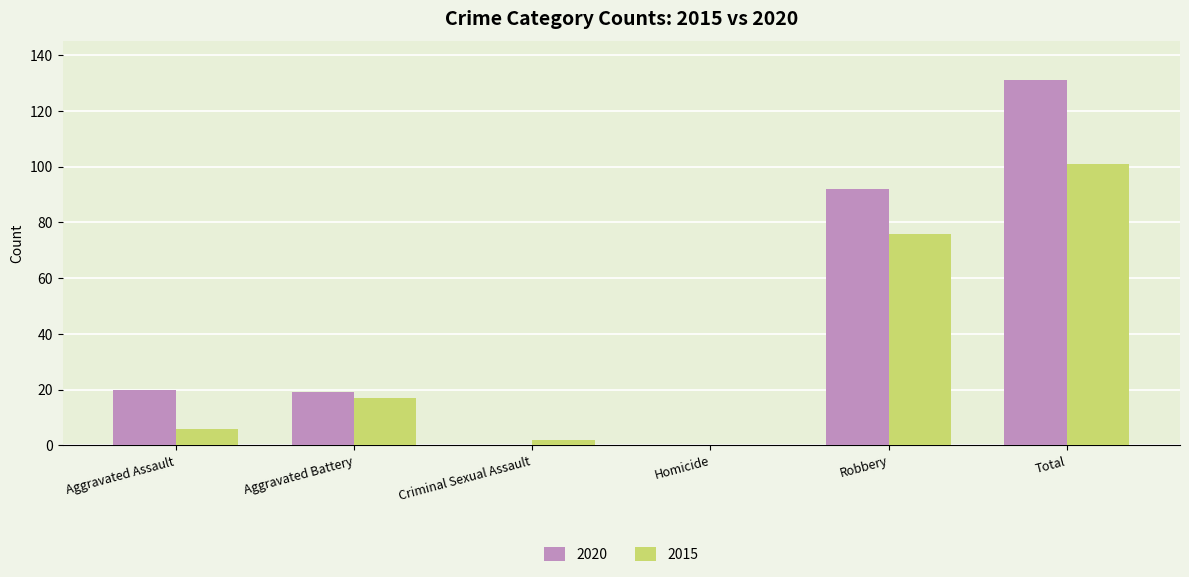

What is the sum of all 2020 values?

262